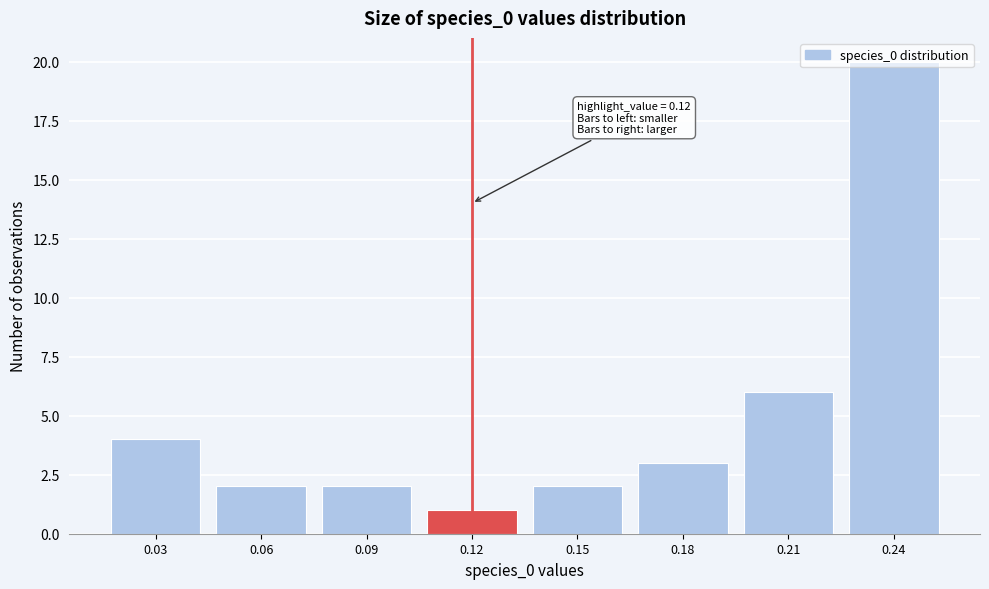

What is the difference between the maximum and second lowest values?

18